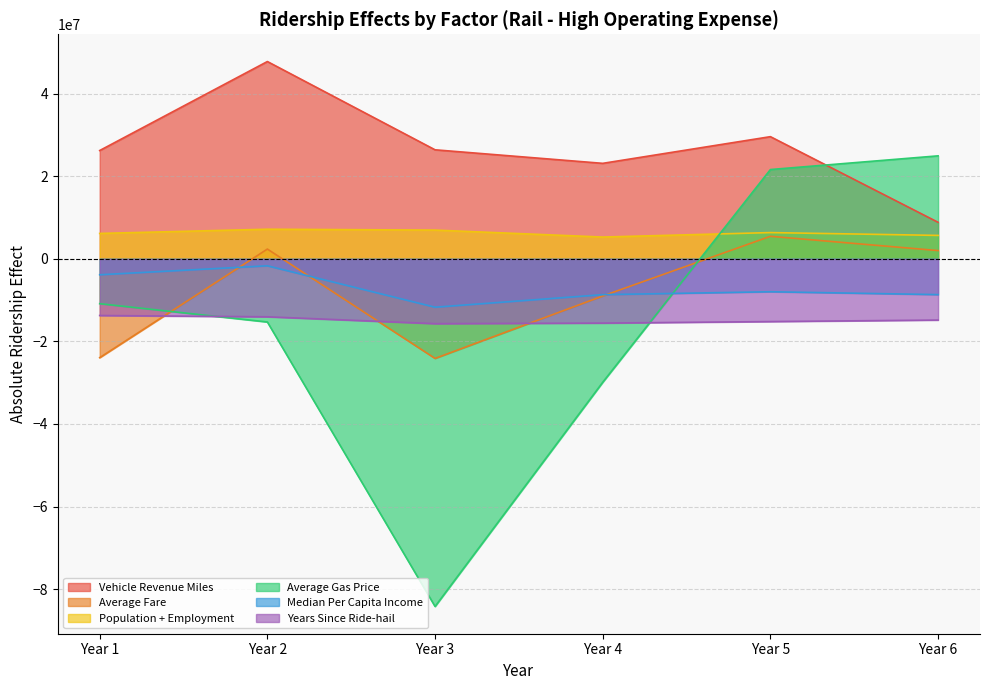

The value of Years Since Ride-hail at Year 5 is -5790252.6. True or false?

False